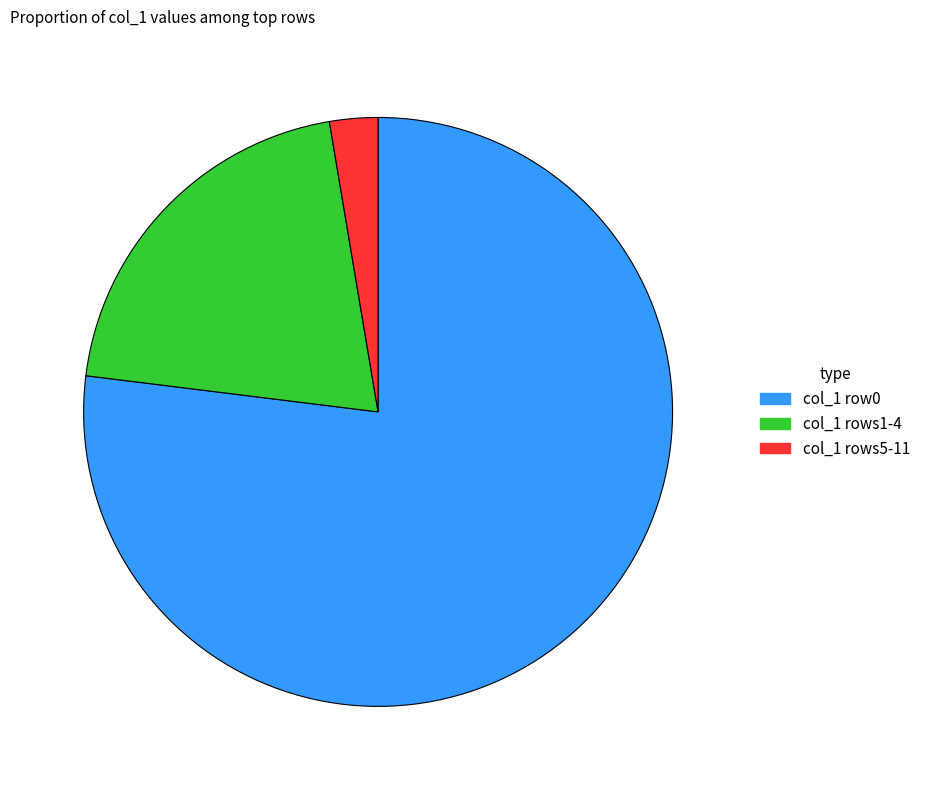

Between col_1 row0 and col_1 rows1-4, which is larger?

col_1 row0